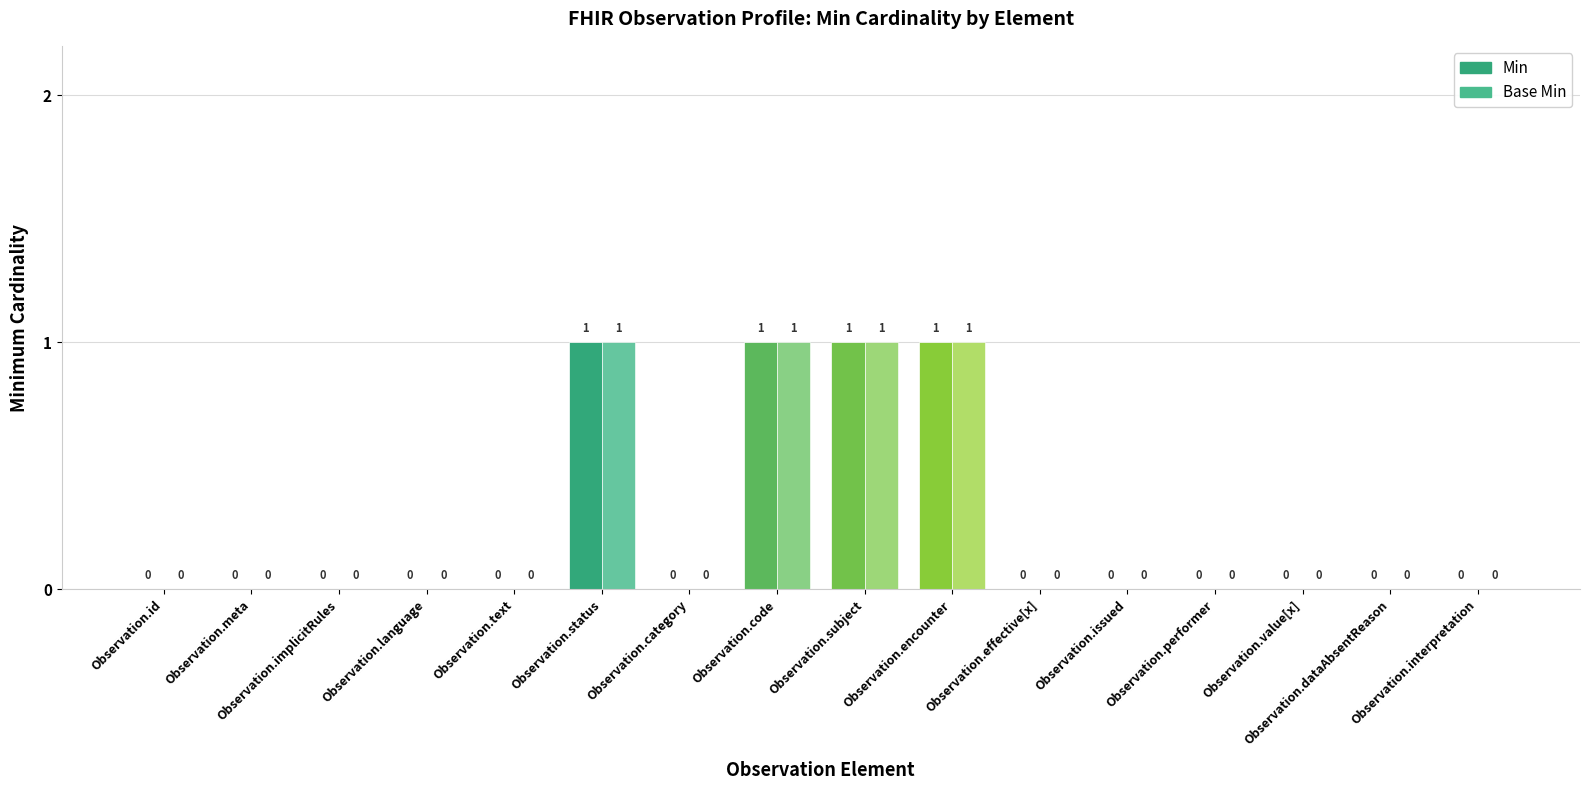

Are the bars grouped side by side (vs. stacked)?

Yes